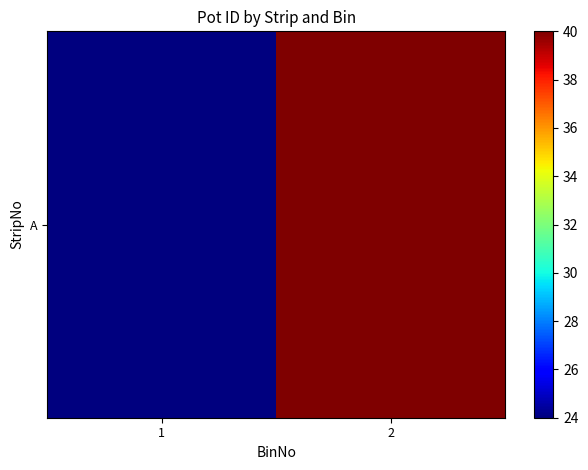

What is the difference between the maximum and minimum values?

16